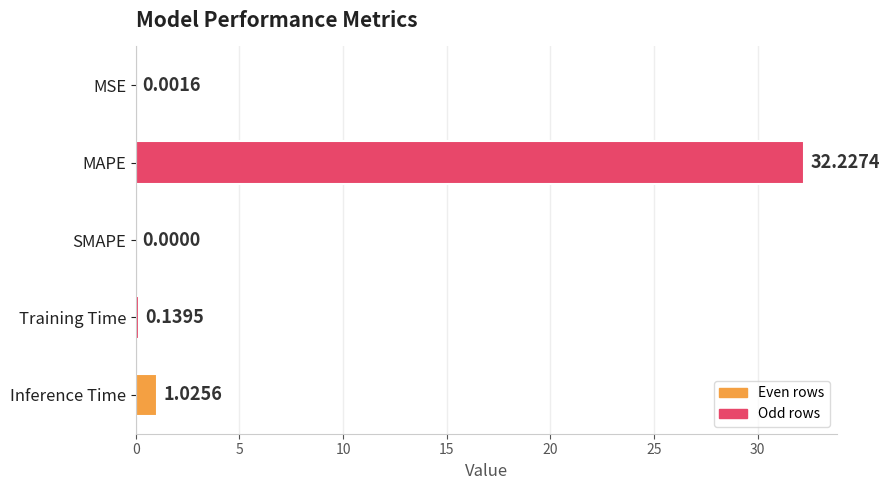

Where is the data nearest to the value 16?

Inference Time